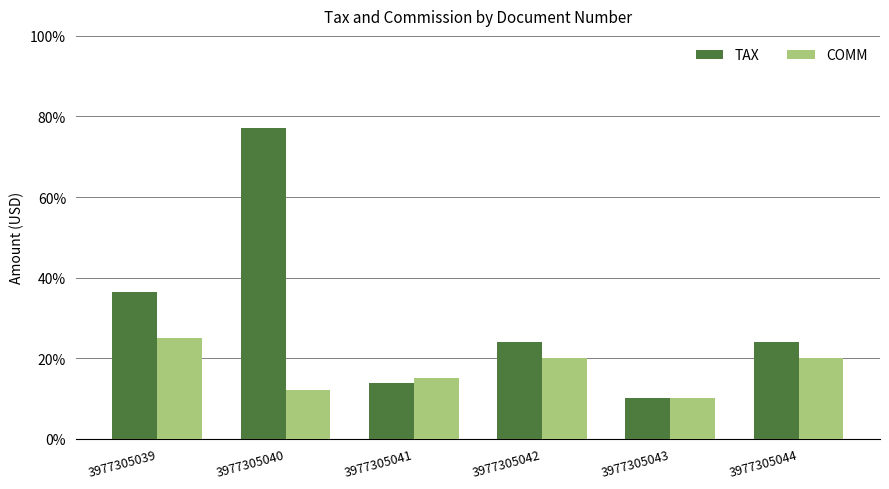

Which series changed the most between 3977305039 and 3977305044?

TAX